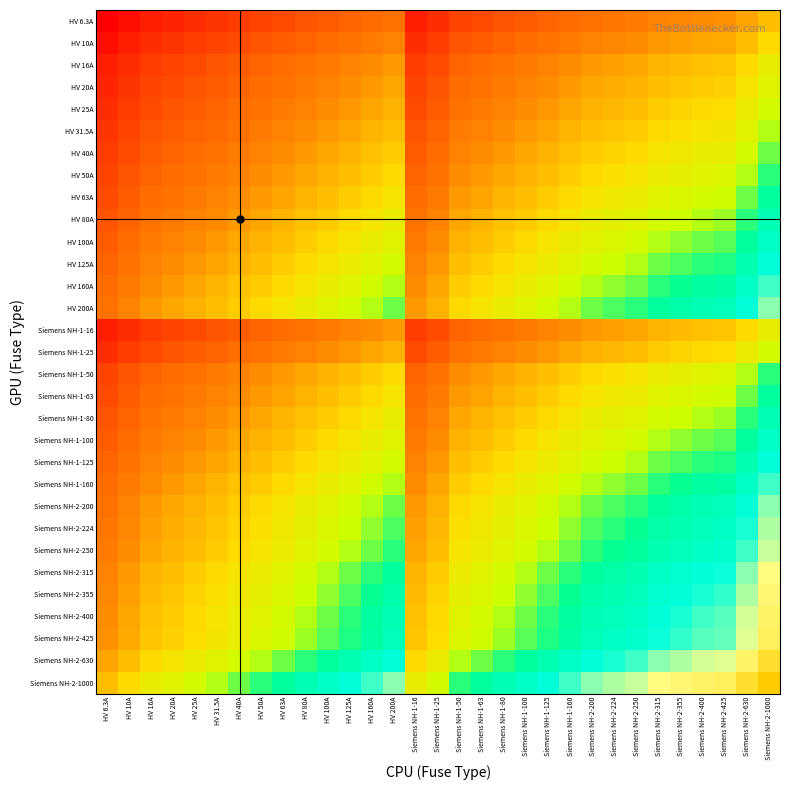

What is the greatest value displayed?

6.0